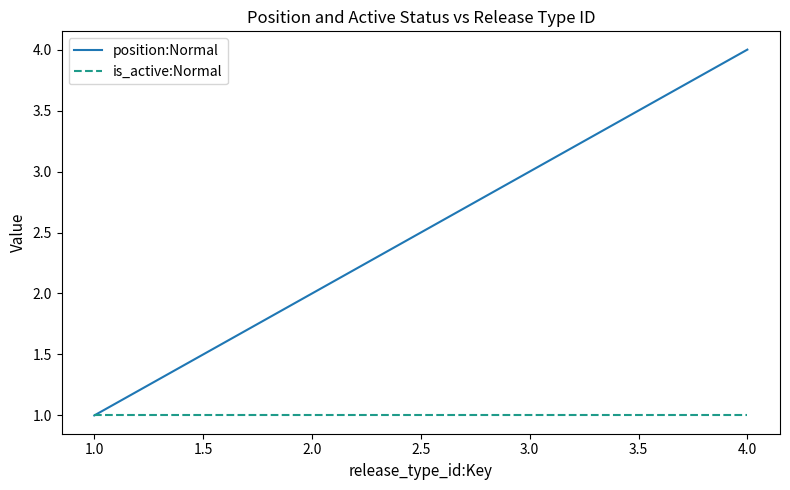

Rank the series by their maximum value, from highest to lowest.

position:Normal, is_active:Normal